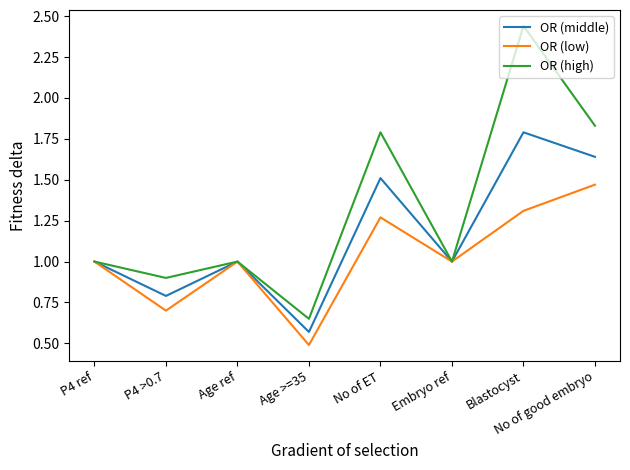

What are all the series names shown in the legend?

OR (middle), OR (low), OR (high)